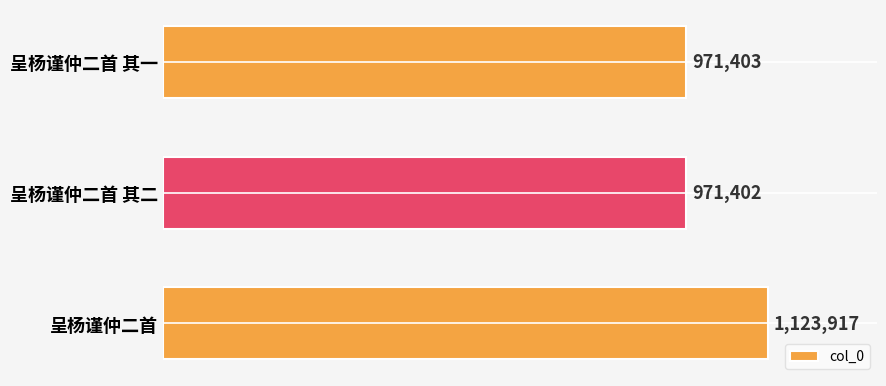

Rank the categories by value from lowest to highest.

呈杨谨仲二首 其二, 呈杨谨仲二首 其一, 呈杨谨仲二首